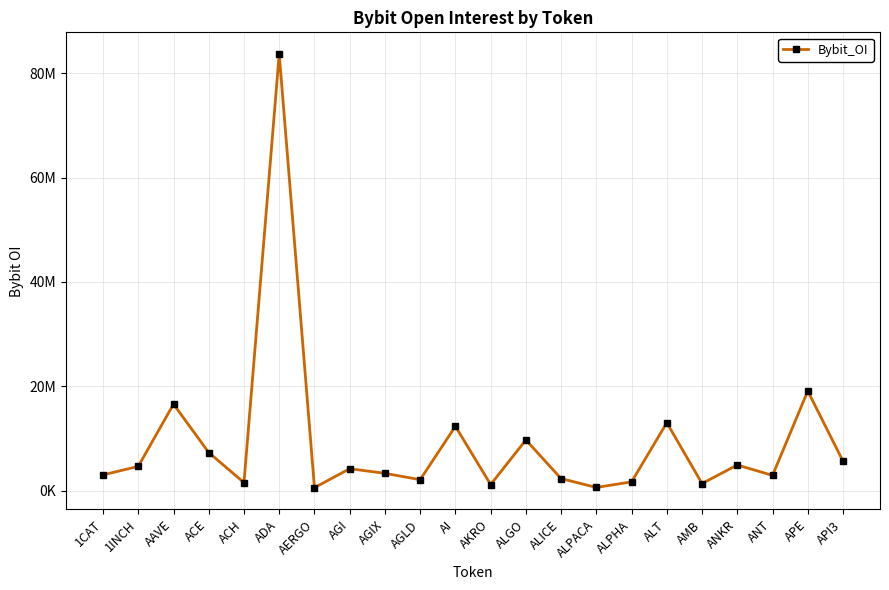

Does the chart have visible grid lines?

Yes